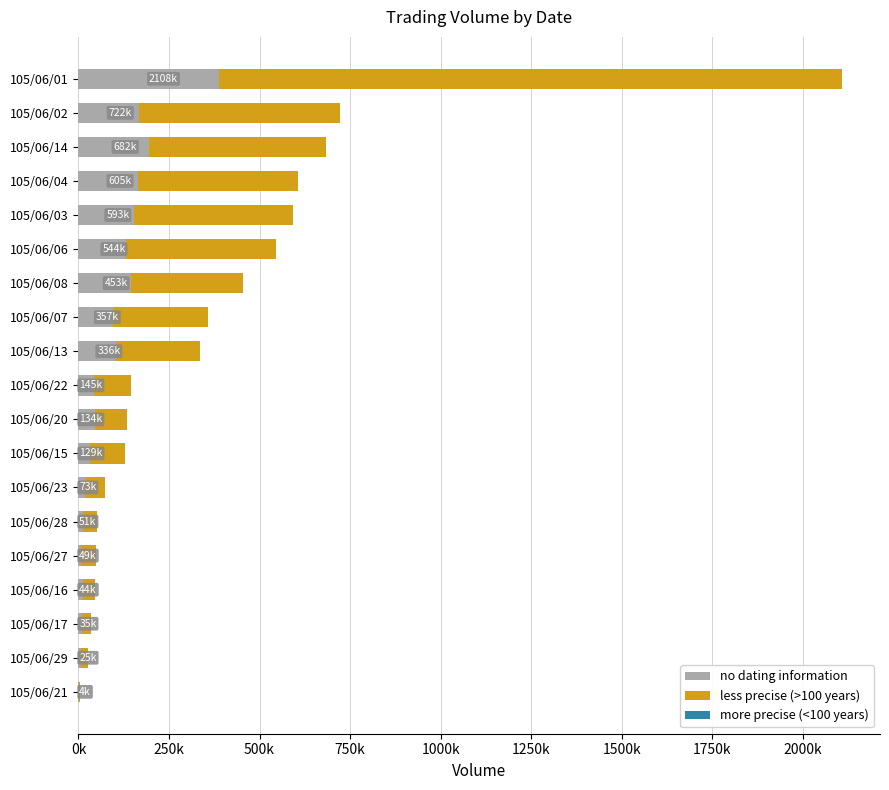

How many bars are there in total?

38